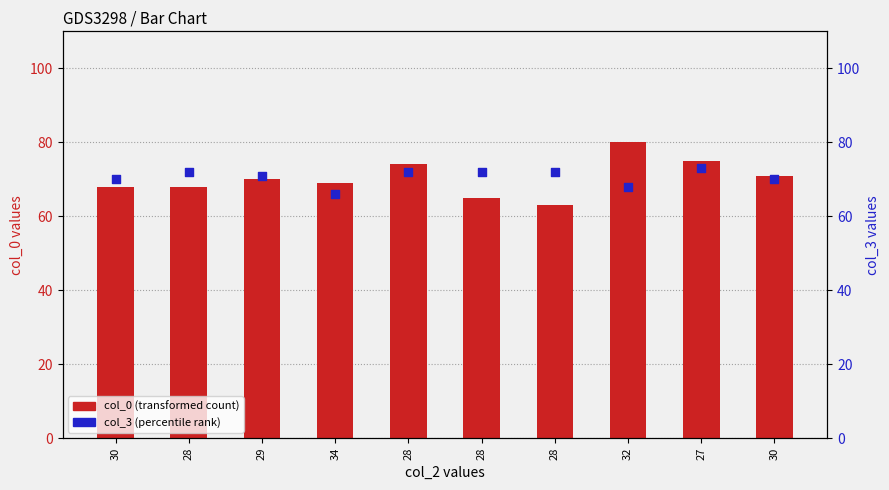

At how many categories does at least one series exceed 77?

1